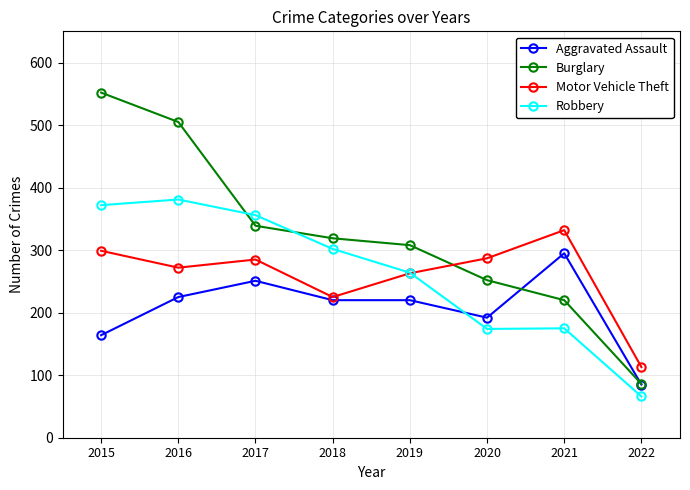

The value of Robbery at 2019 is 264. True or false?

True